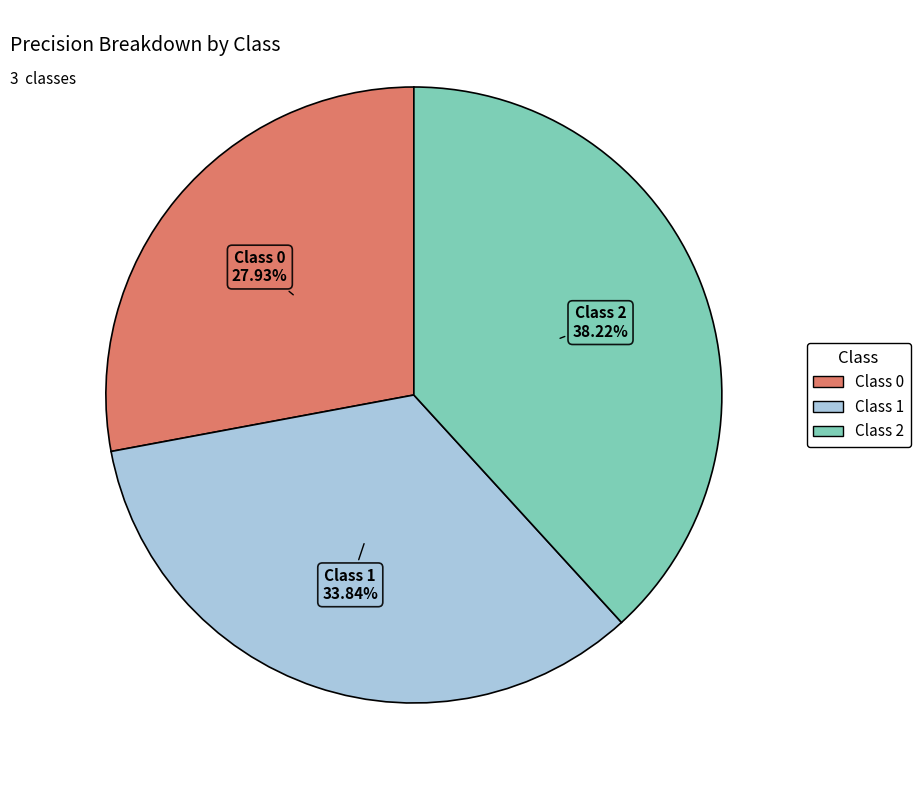

The Class 0 slice represents 39% of the pie. True or false?

False